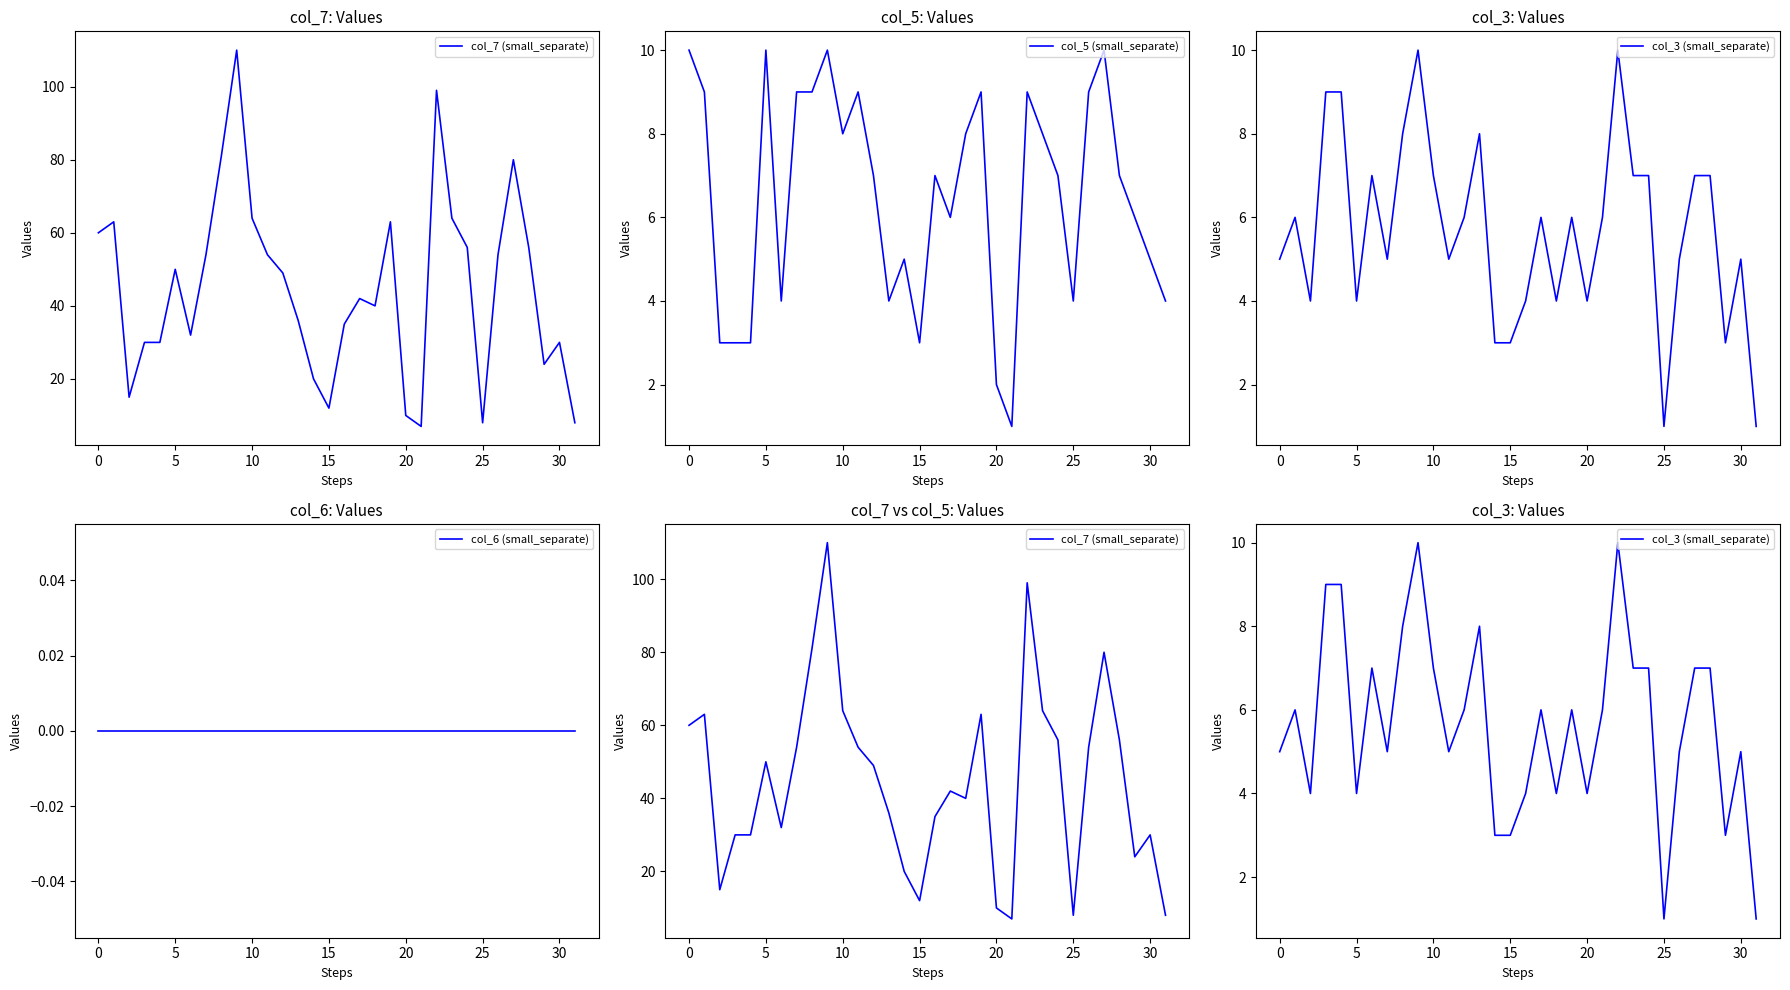

True or false: col_5 (small_separate) has a value of 3 at 25.

False